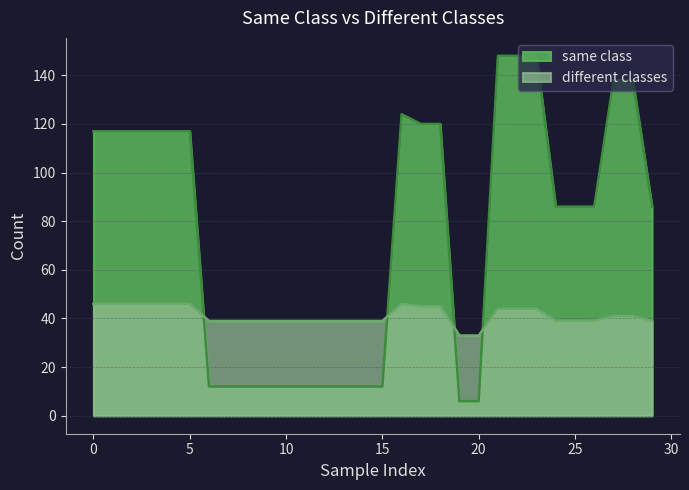

Is it true that different classes equals 39 at 7?

True